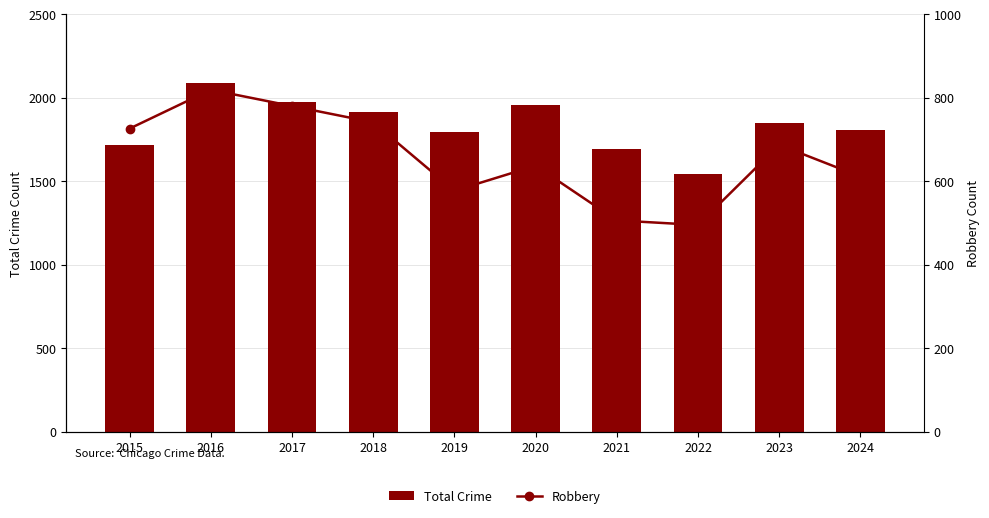

What is the average value of the Total Crime series?

1833